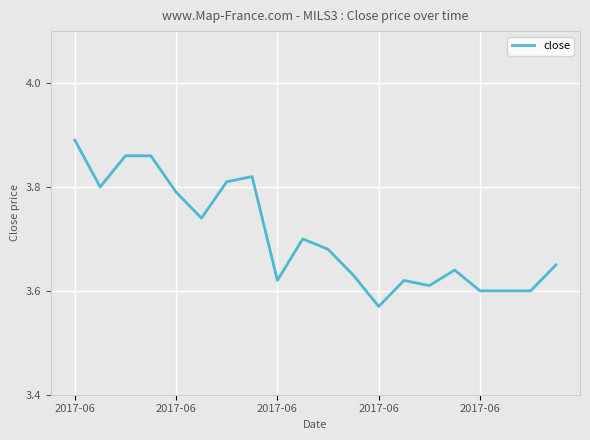

How many lines are shown in the chart?

1